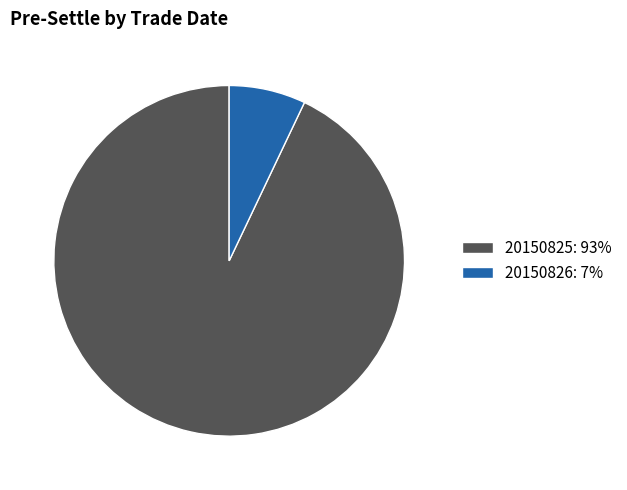

Which category has the biggest portion of the pie?

20150825